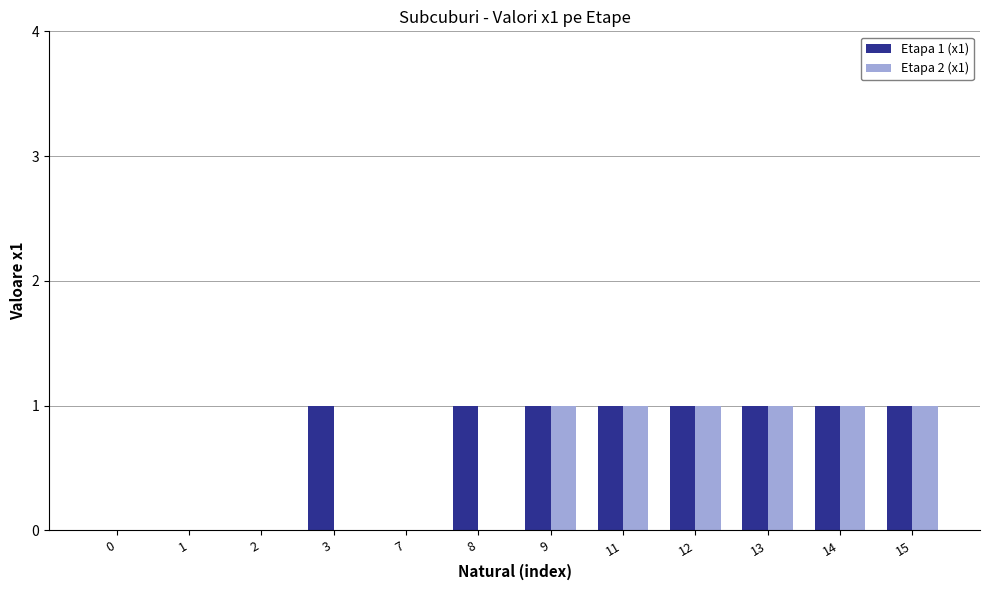

Is it true that Etapa 1 (x1) equals 1 at 11?

True